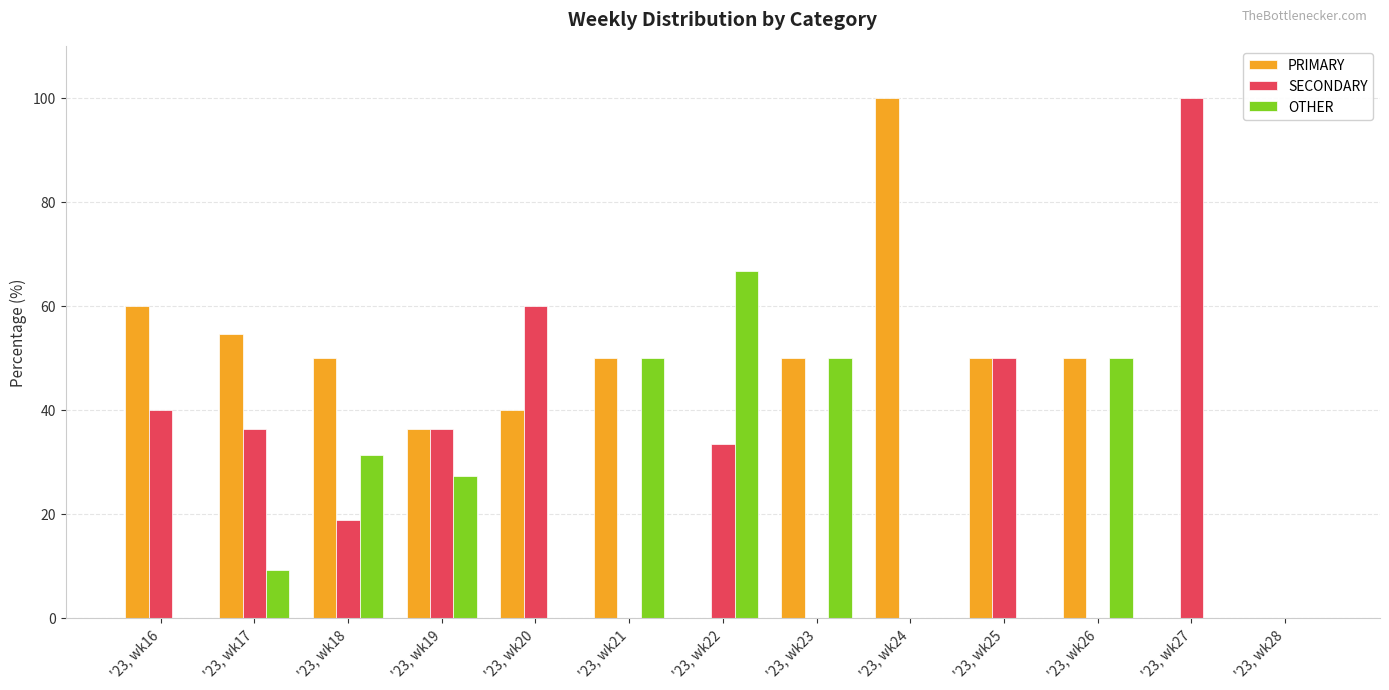

Between '23, wk19 and '23, wk22, which series saw the biggest shift?

OTHER